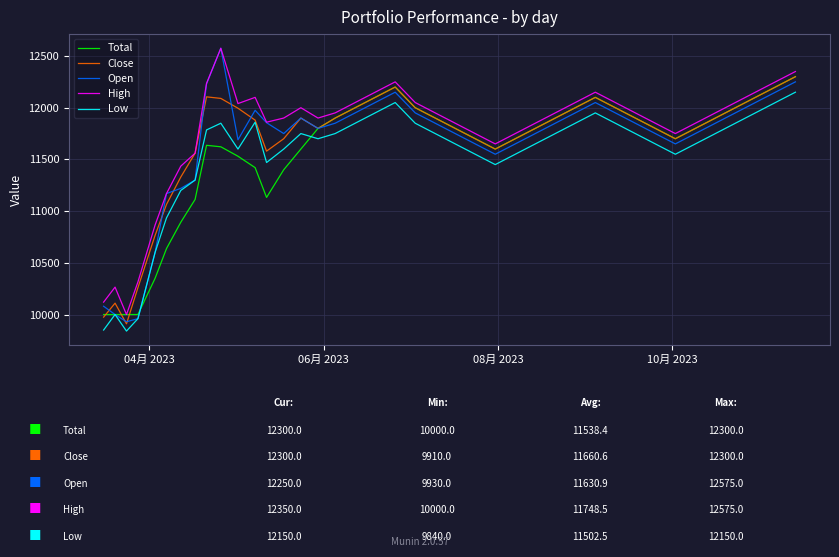

True or false: Low and High cross at least once.

False